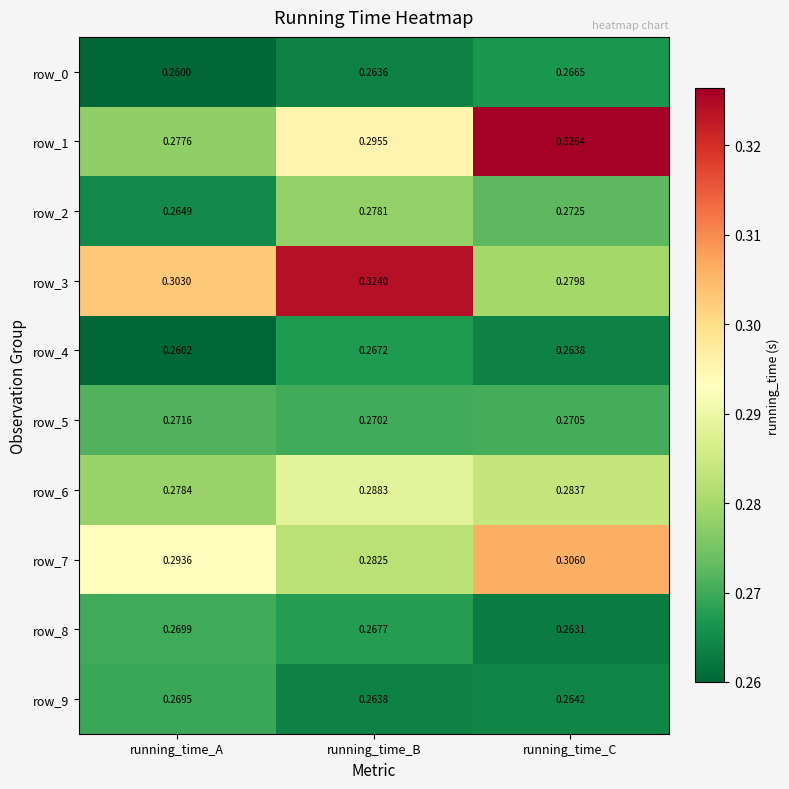

Which label corresponds to the largest value in the chart?

running_time_C